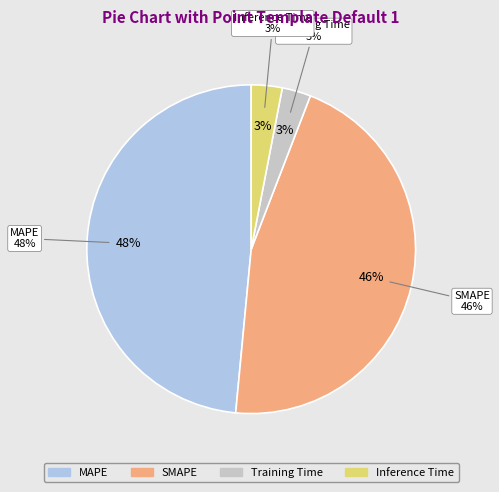

What is the largest slice in the pie chart?

MAPE